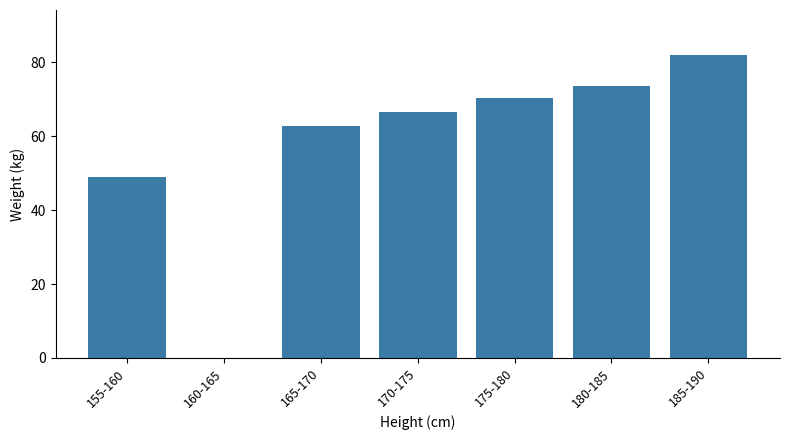

How many categories are shown in the chart?

7